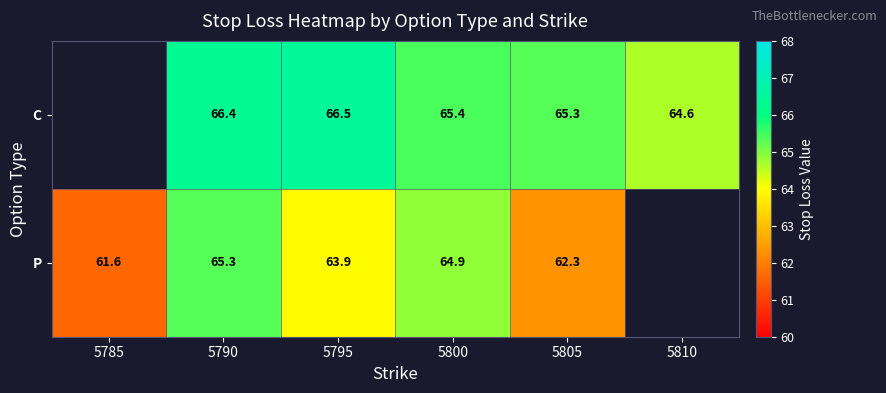

Which has a higher value, 5810 or 5795?

5795